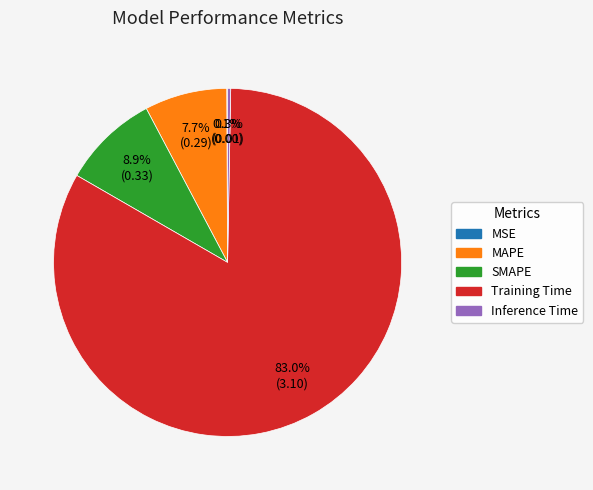

Is Inference Time the majority of the pie?

No